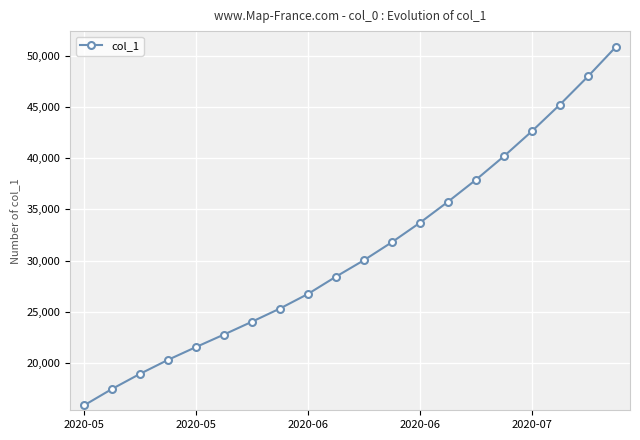

True or false: there are more than 1 points higher than both neighbors.

False